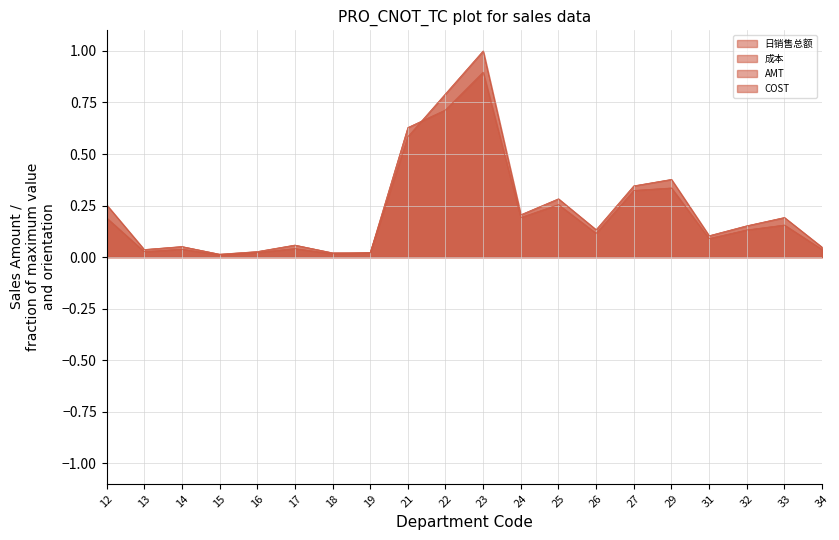

Which category has the highest value across all series?

23